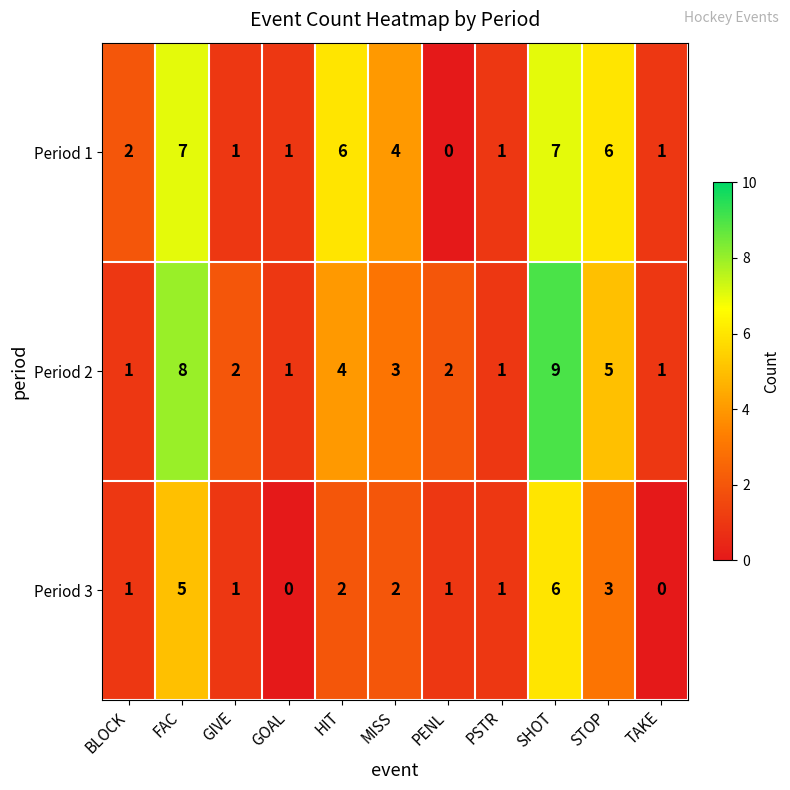

Where is Period 3 nearest to the value 3?

STOP